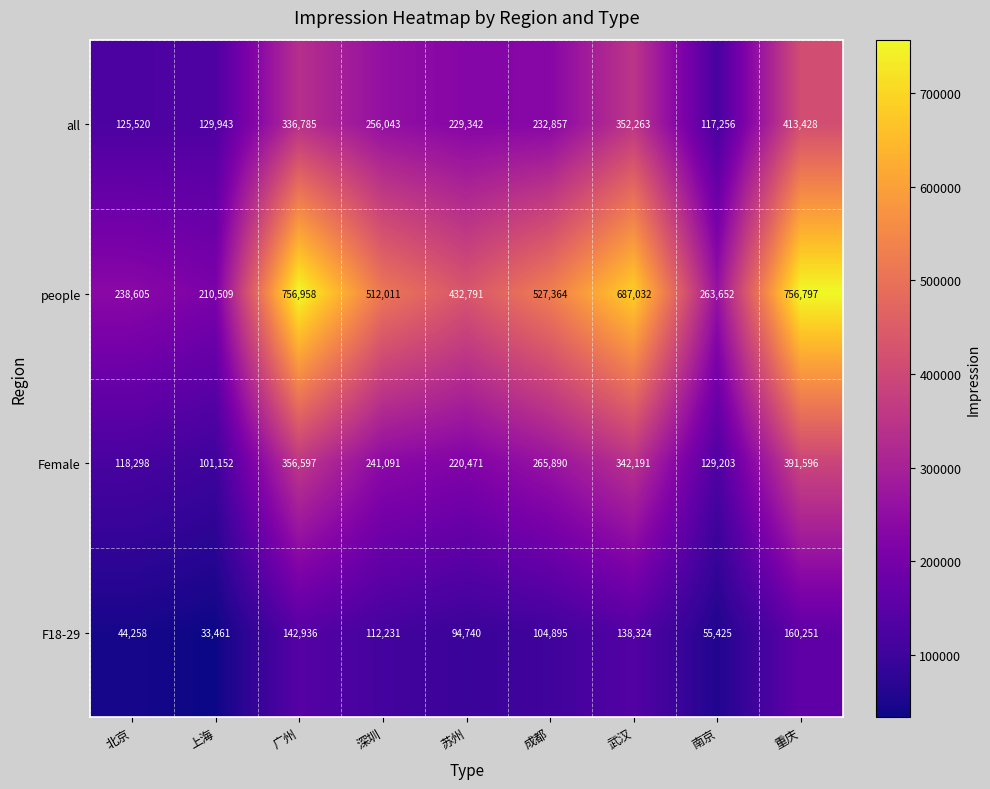

Which series has the widest spread of values?

people